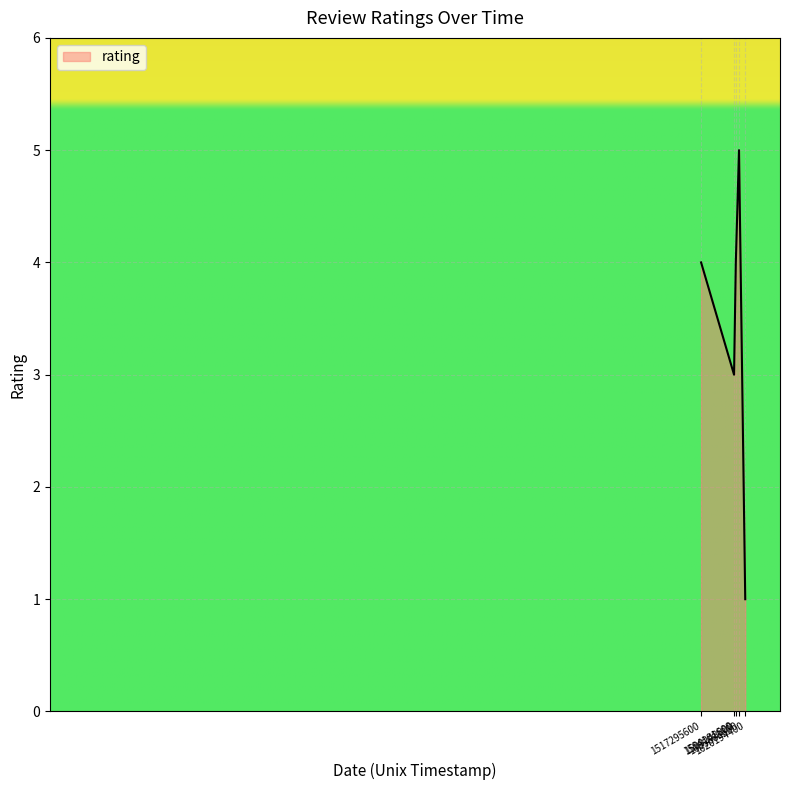

At which category does the chart reach its peak across all series?

1605682800